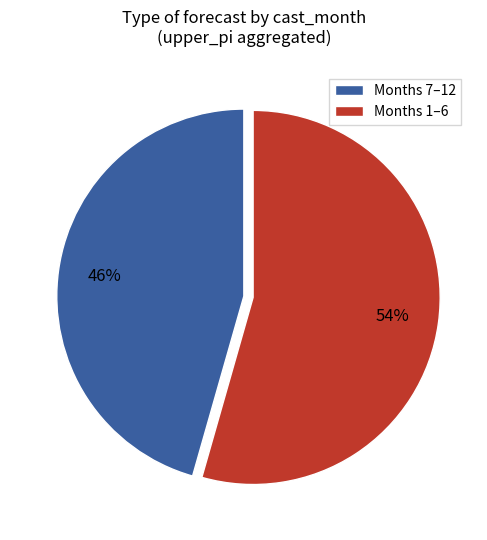

To the nearest percent, what is the average slice percentage?

50%